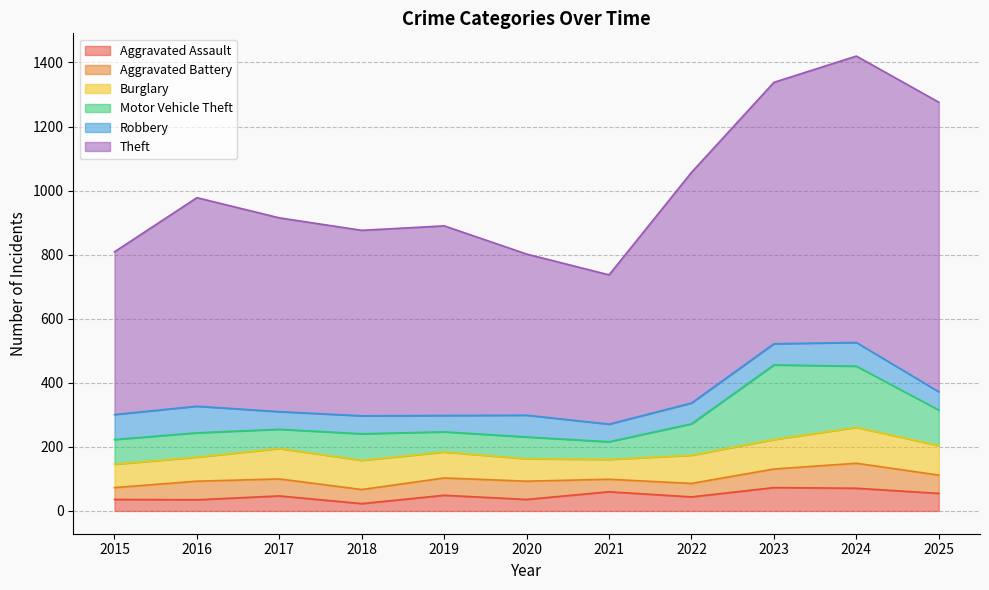

Is the value of Theft at 2019 greater than the value of Burglary at 2020?

Yes